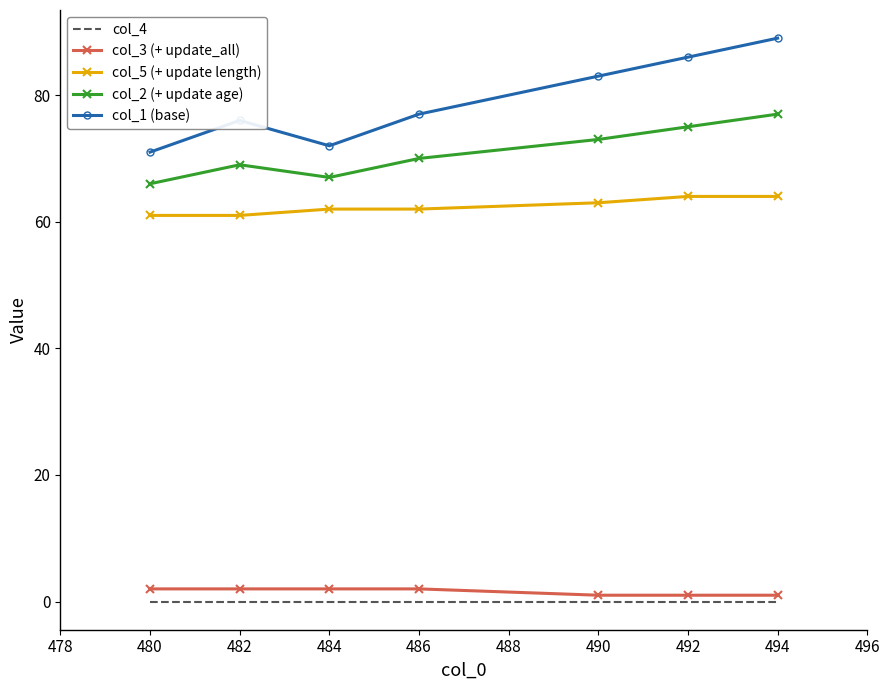

What is the spread (max minus min) of values at 482?

76